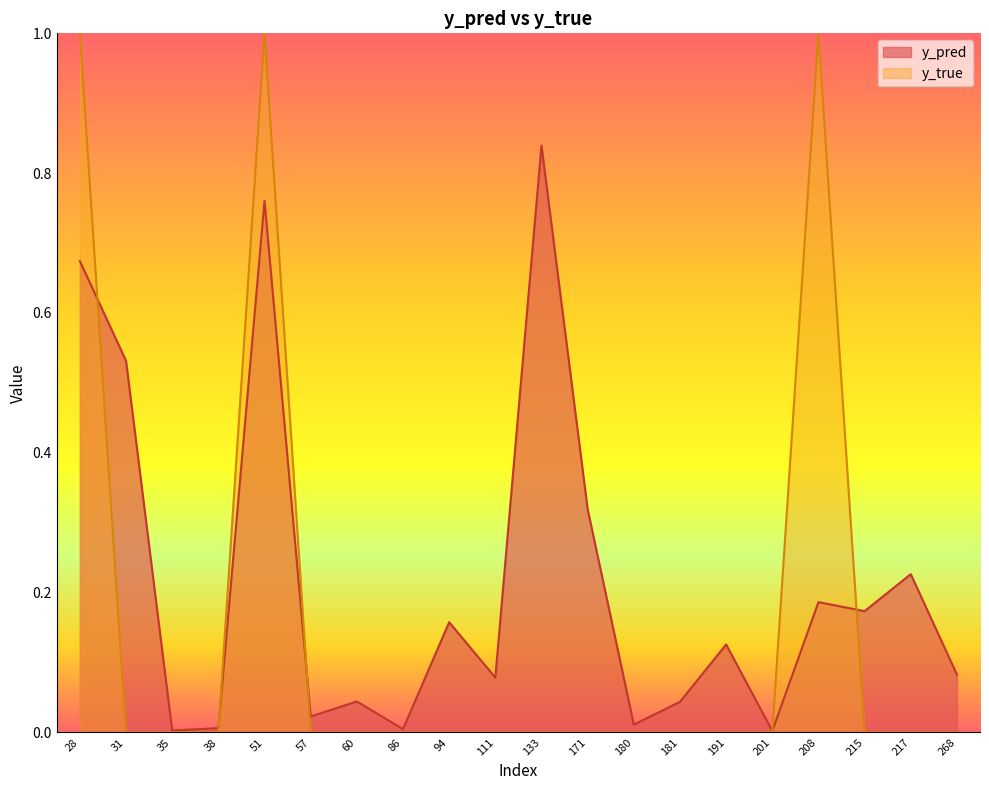

How many lines are shown in the chart?

2